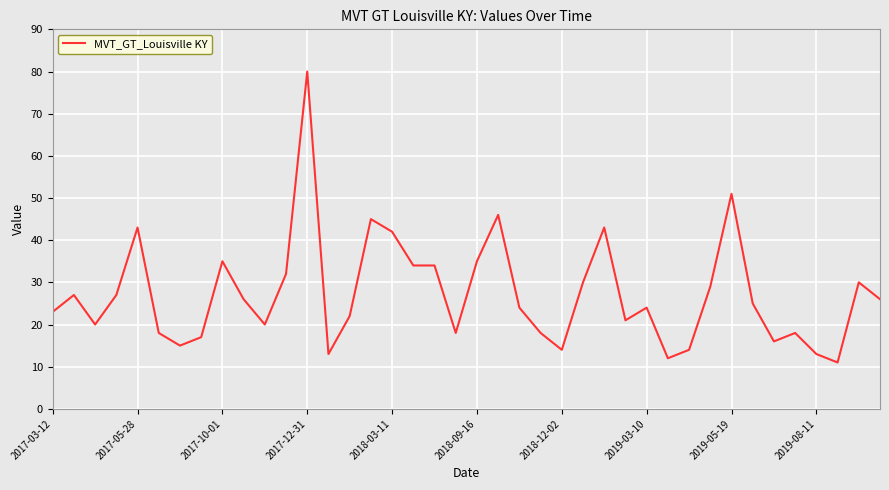

What is the difference between the maximum and minimum values?

69